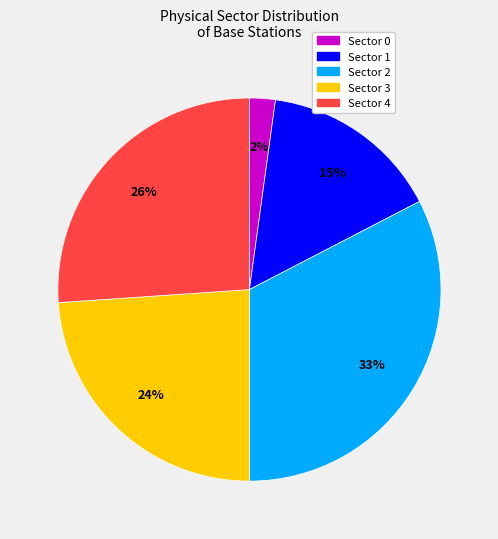

Is there any slice that represents more than half of the pie?

No